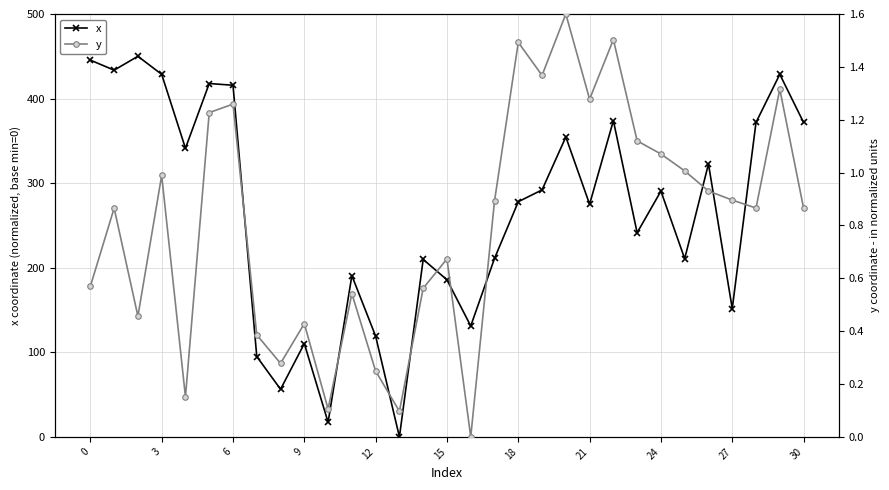

Is this an area chart (filled region under the line)?

No